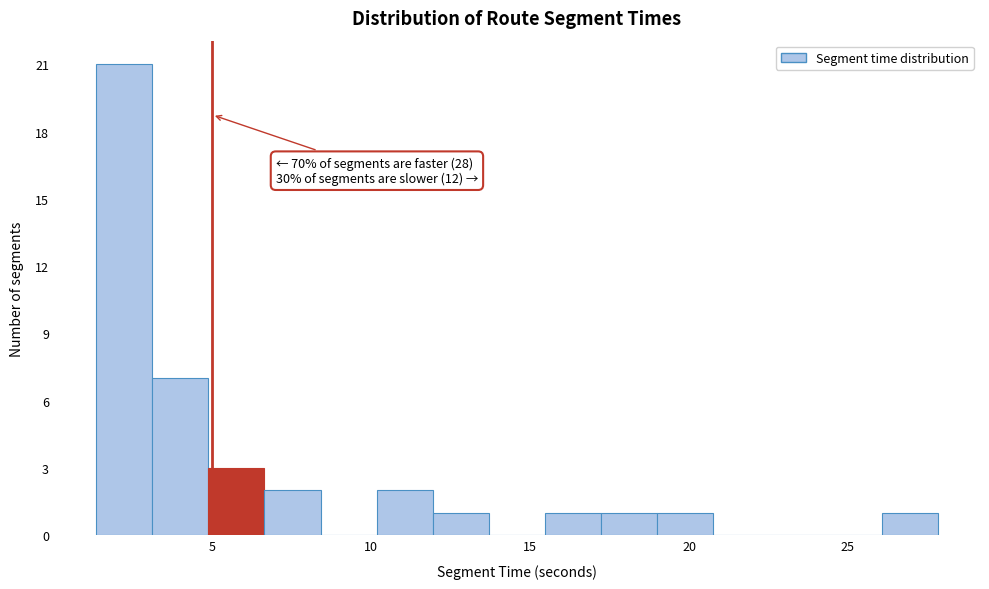

Read against the x-axis, roughly where is the centre of the tallest bar?

2.0